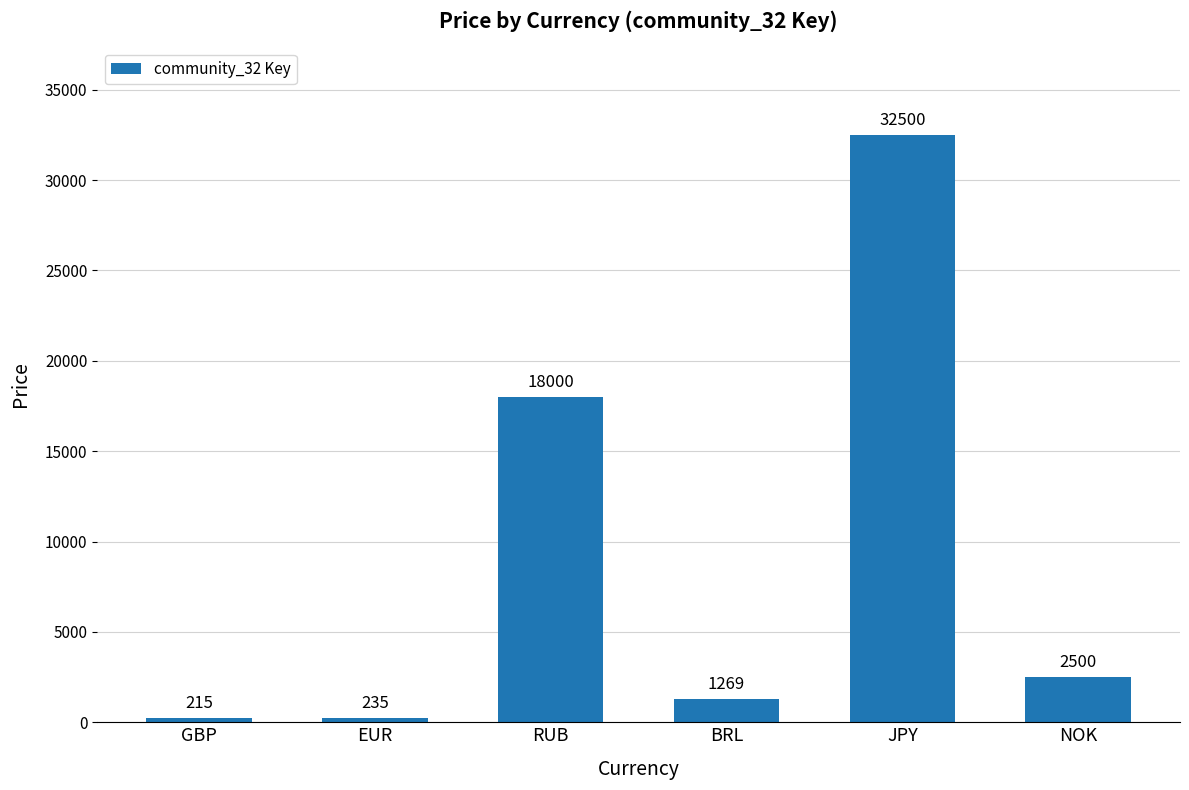

What is the difference between the maximum and minimum values?

32285